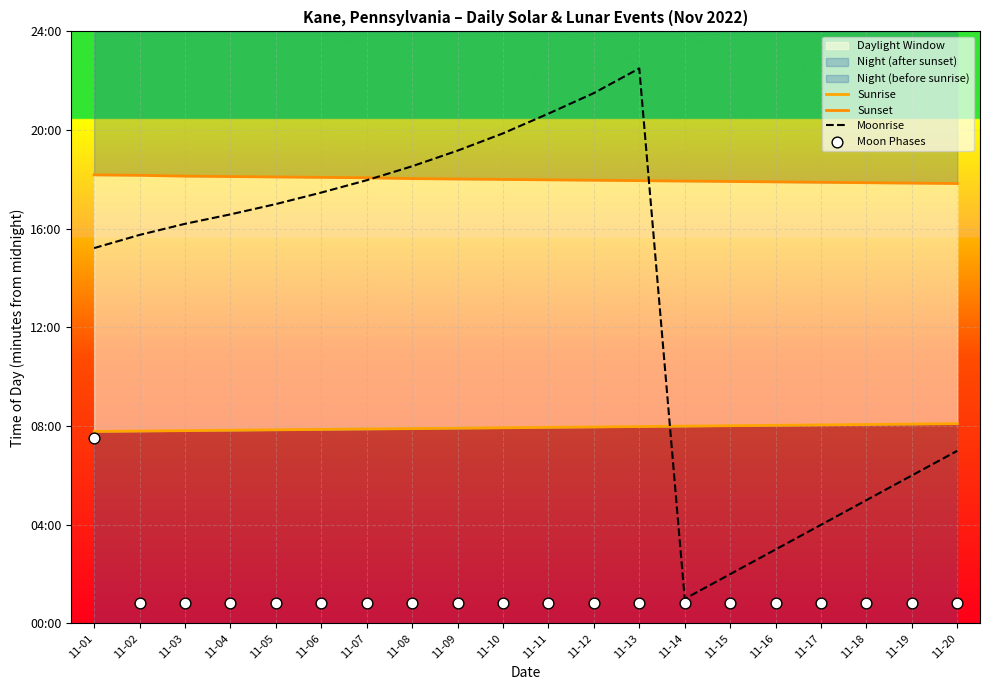

Which series reaches the maximum Y coordinate?

Moonrise